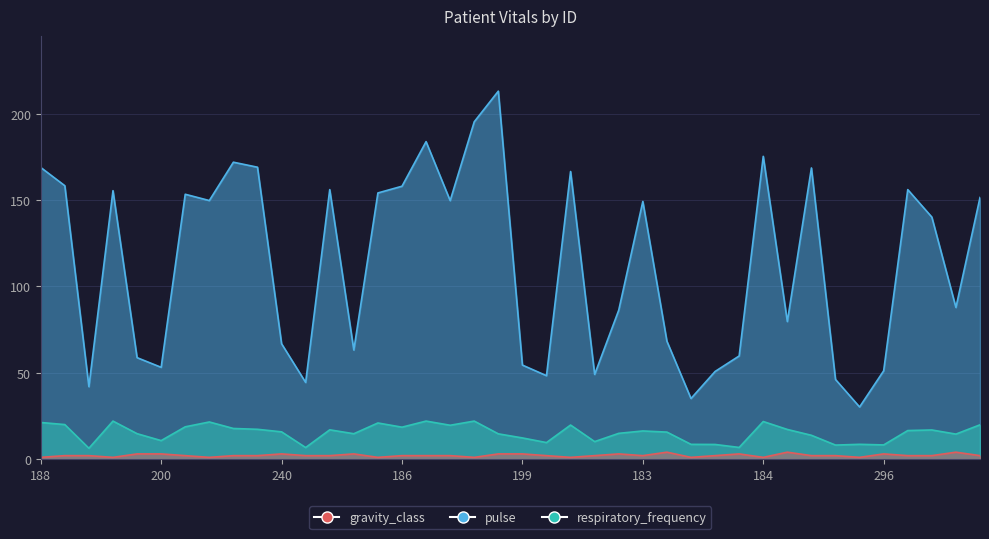

True or false: gravity_class and pulse cross at least once.

False